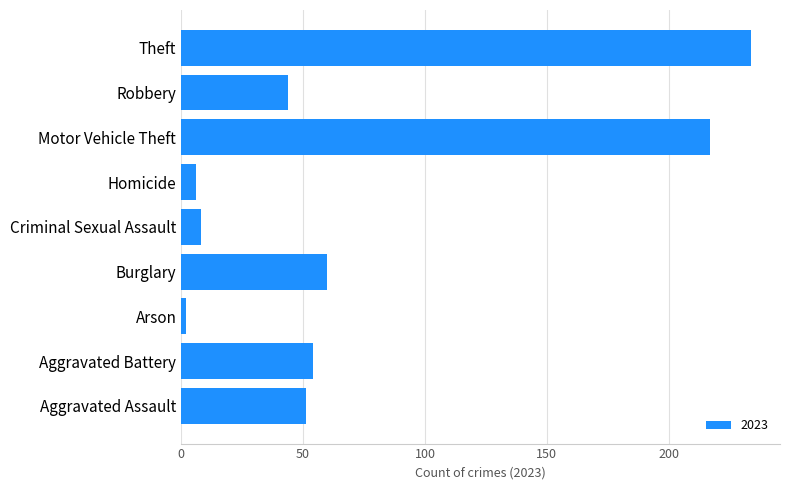

Reading top to bottom, transcribe all the data shown in this chart.

Theft=234	Robbery=44	Motor Vehicle Theft=217	Homicide=6	Criminal Sexual Assault=8	Burglary=60	Arson=2	Aggravated Battery=54	Aggravated Assault=51